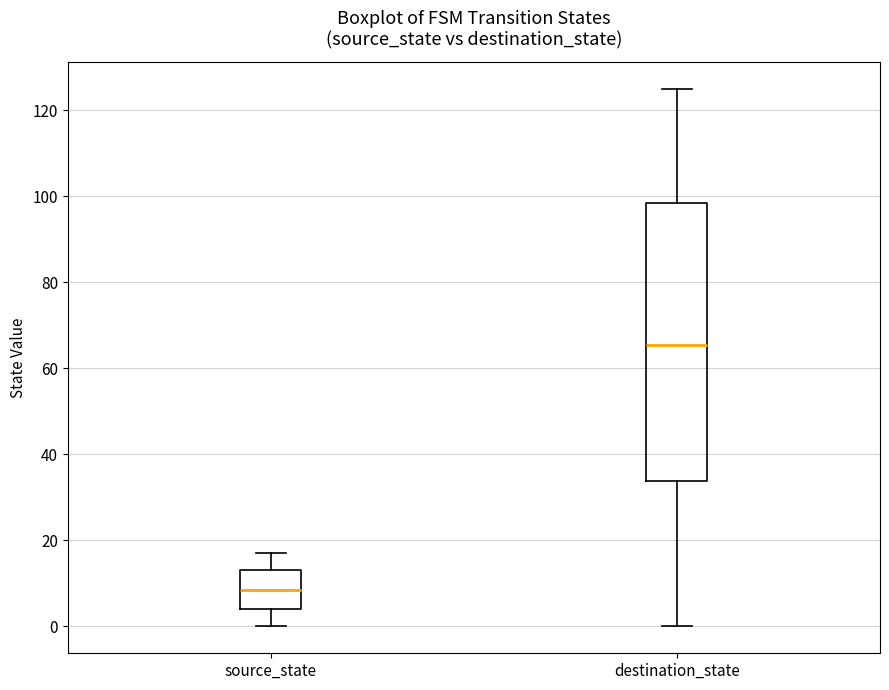

Which box's median line is the highest?

destination_state